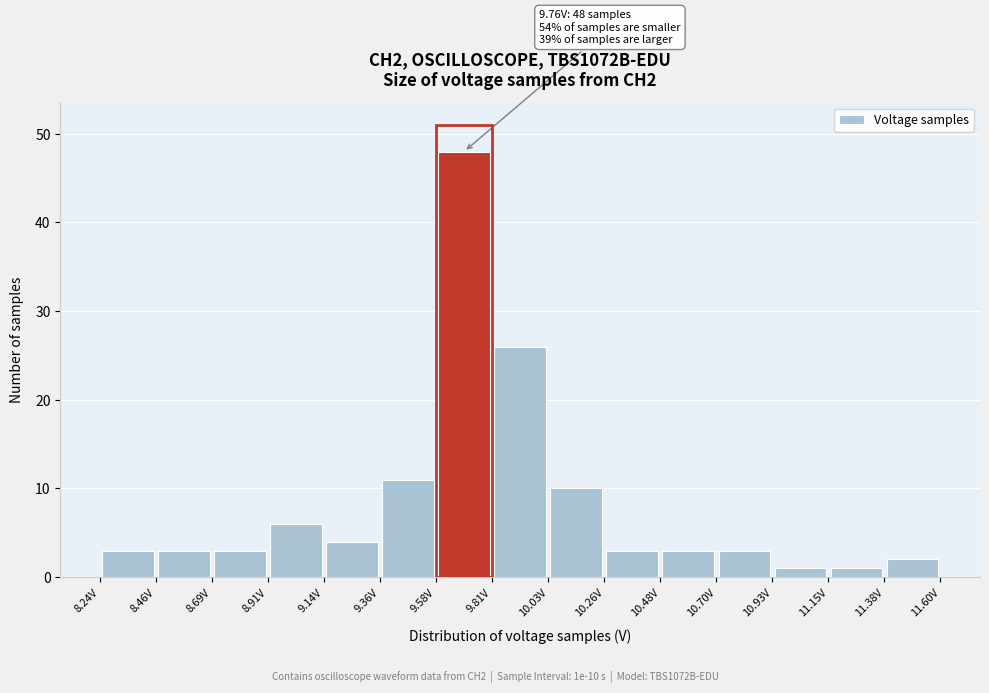

Which range on the x-axis has the tallest bar?

9.60 to 9.80